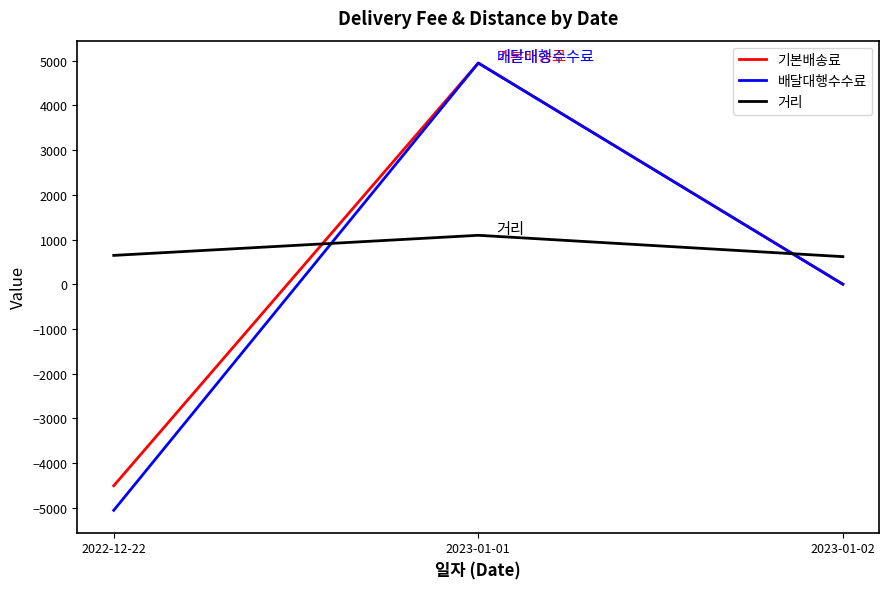

What is the highest value of the 기본배송료 series?

4950